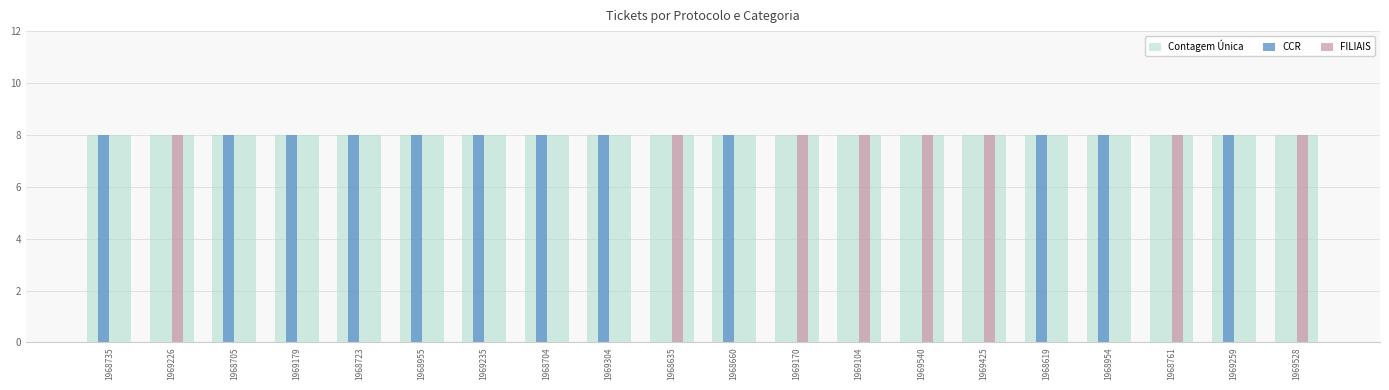

Is it true that Contagem Única equals 8 at 1968955?

True